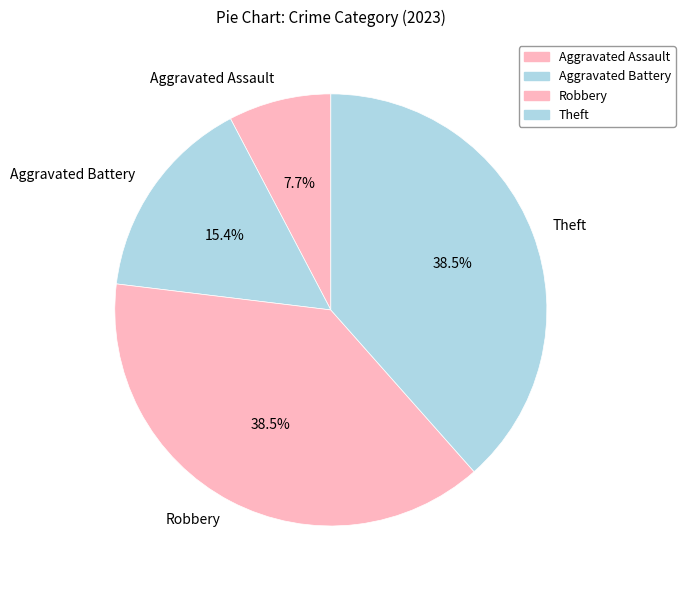

Does any single category account for the majority?

No